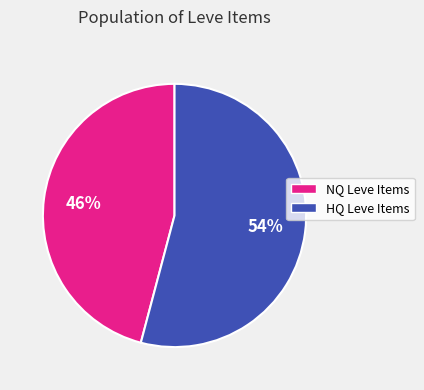

Is there a majority slice in this chart?

Yes